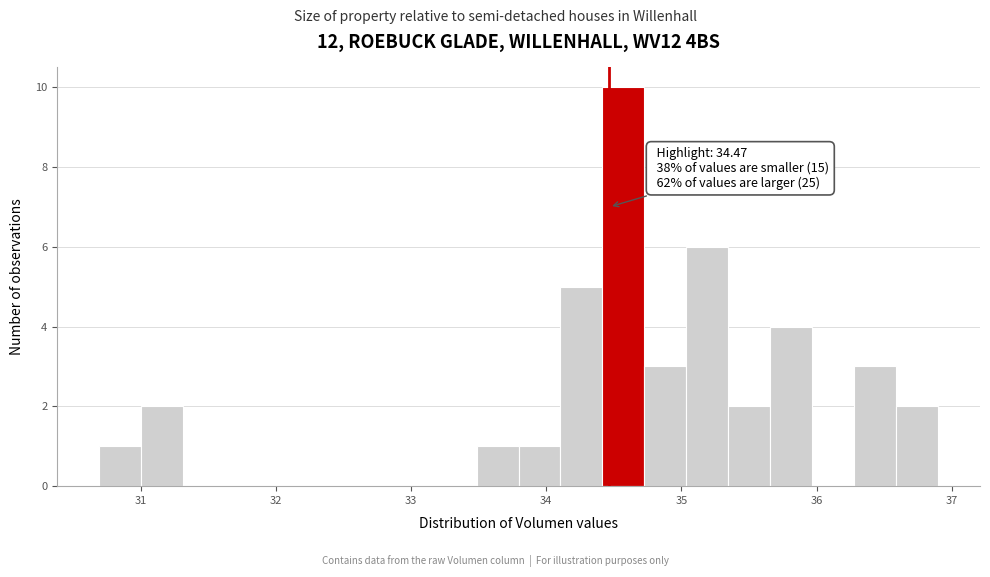

Read against the x-axis, roughly where is the centre of the tallest bar?

34.6